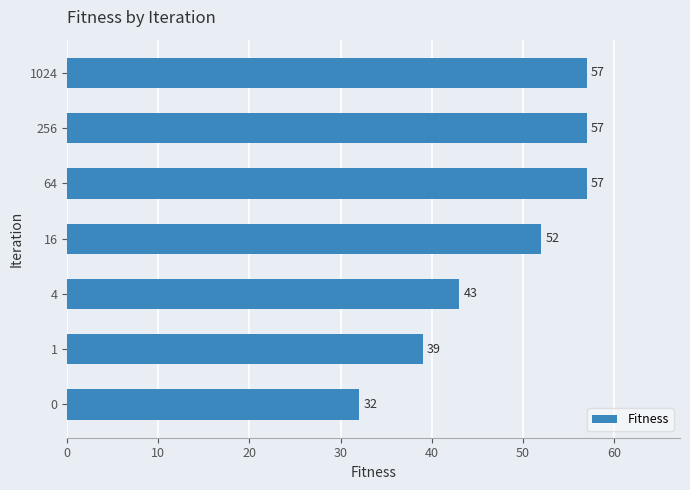

Reading top to bottom, what are all the values shown in this chart?

57	57	57	52	43	39	32